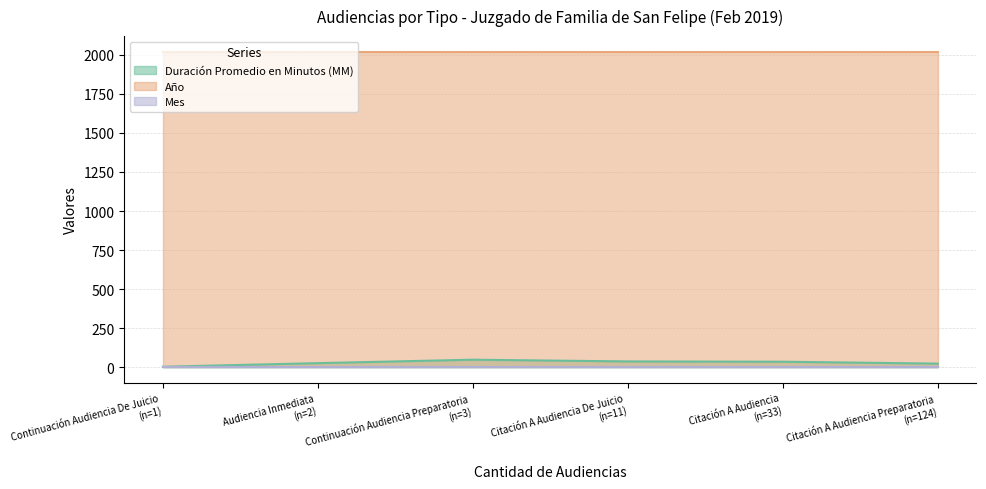

True or false: Duración Promedio en Minutos (MM) and Año cross at least once.

False